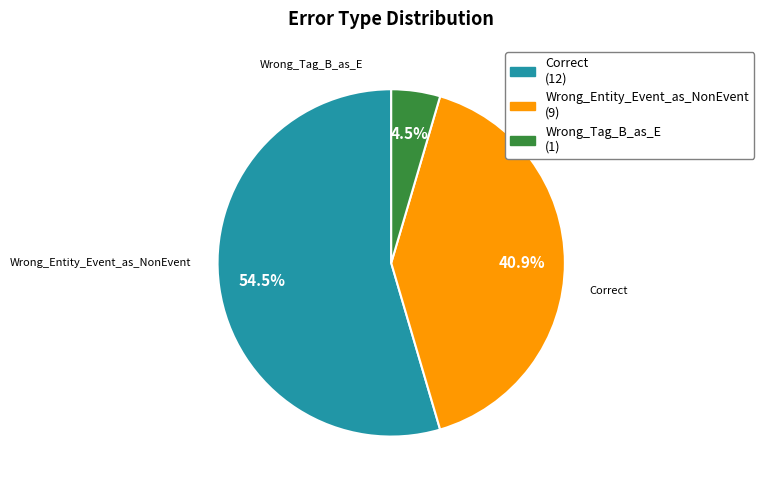

Does Correct account for over 50% of the chart?

Yes